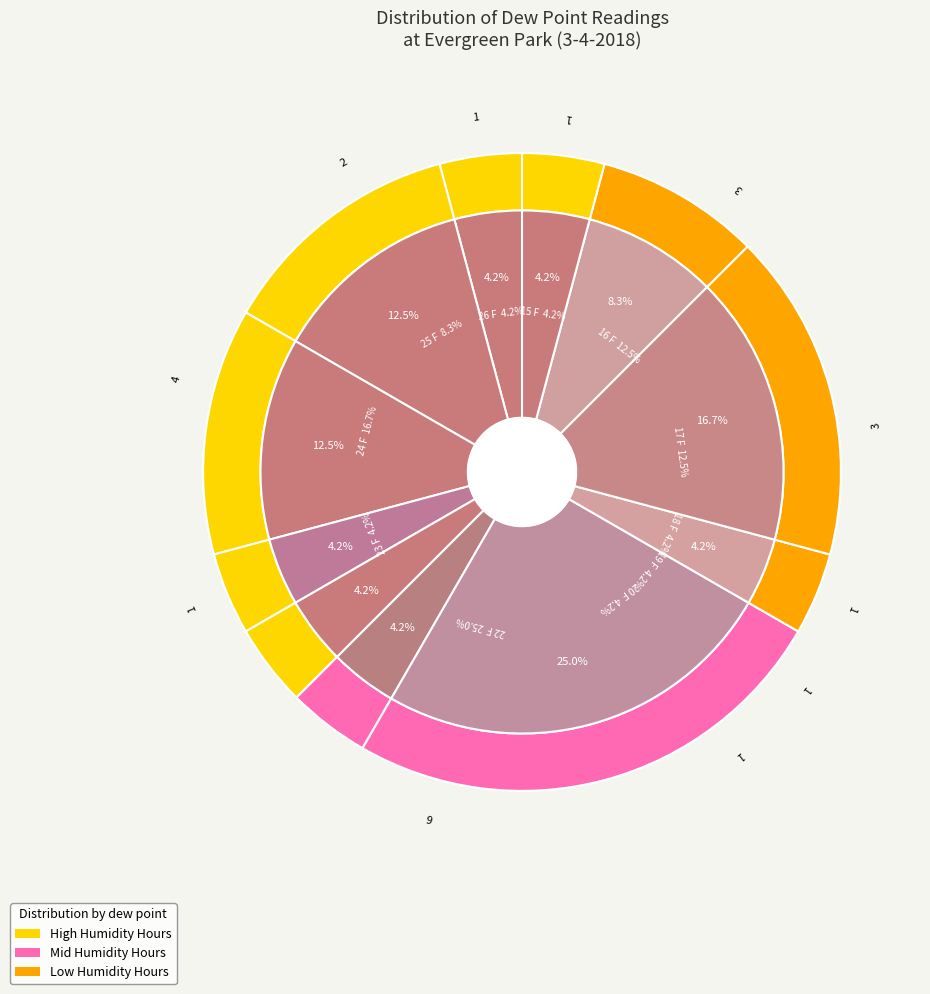

True or false: 18 F accounts for 13% of the total.

False